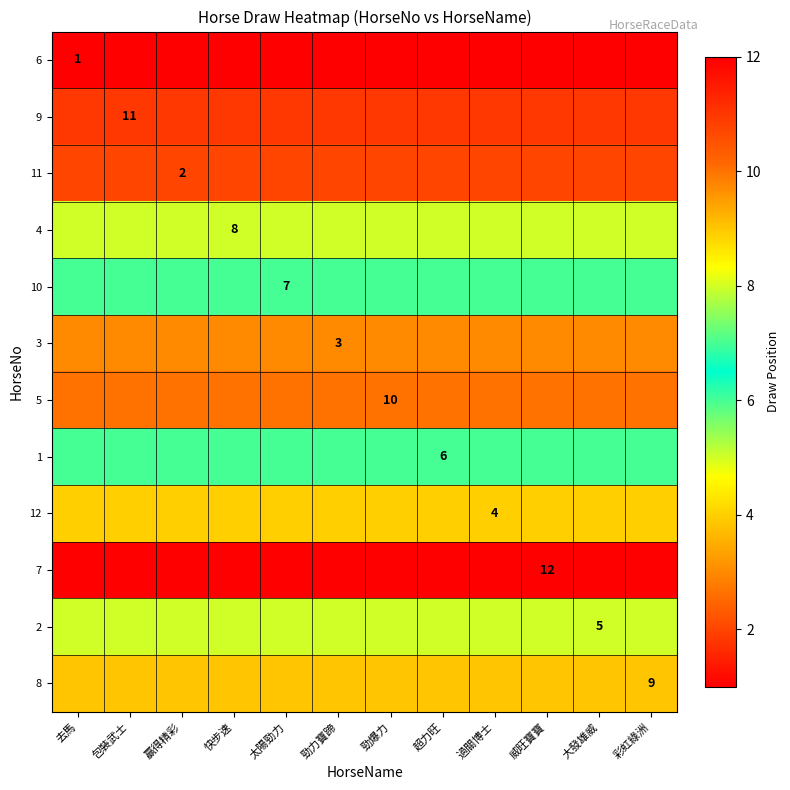

Which series has the largest total across all categories?

7